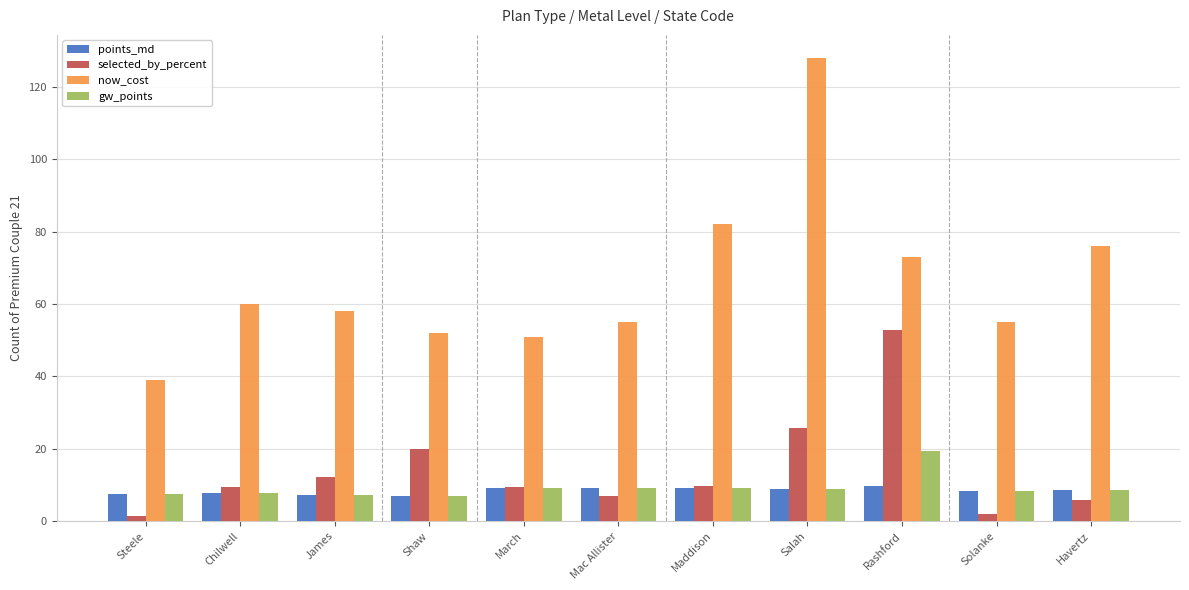

The value of gw_points at March is 16.3. True or false?

False